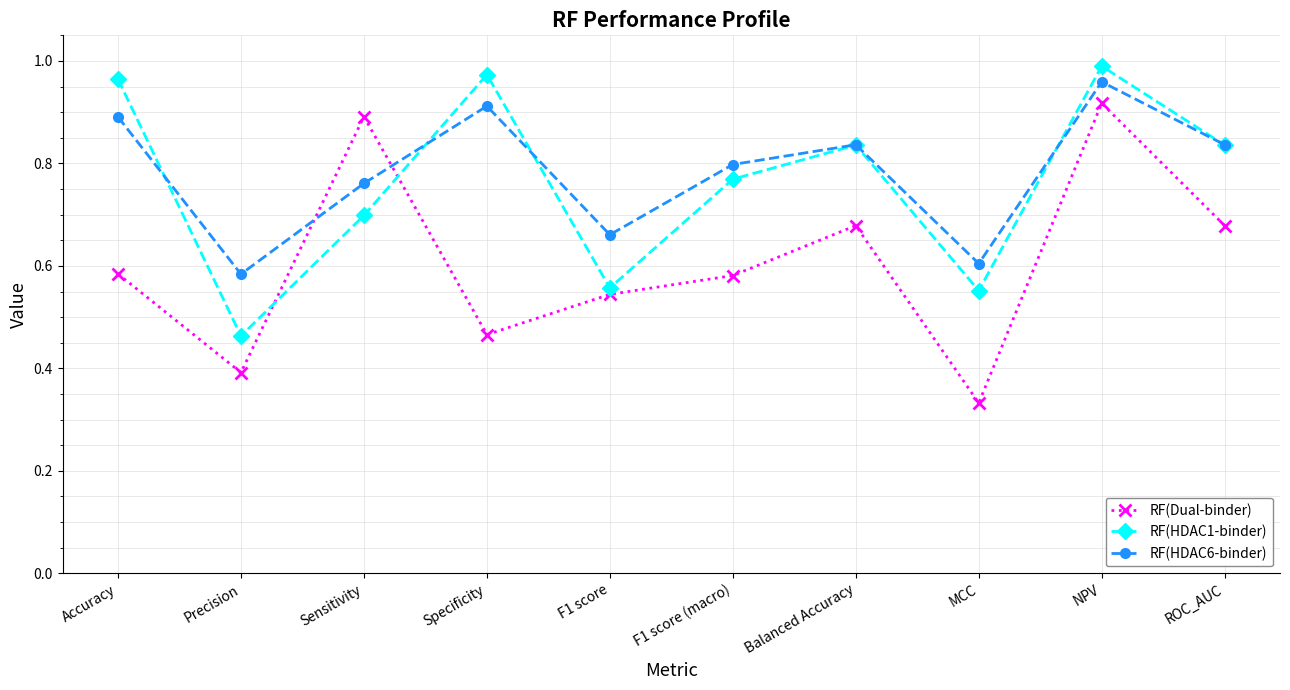

At which label does RF(HDAC6-binder) reach its peak?

NPV